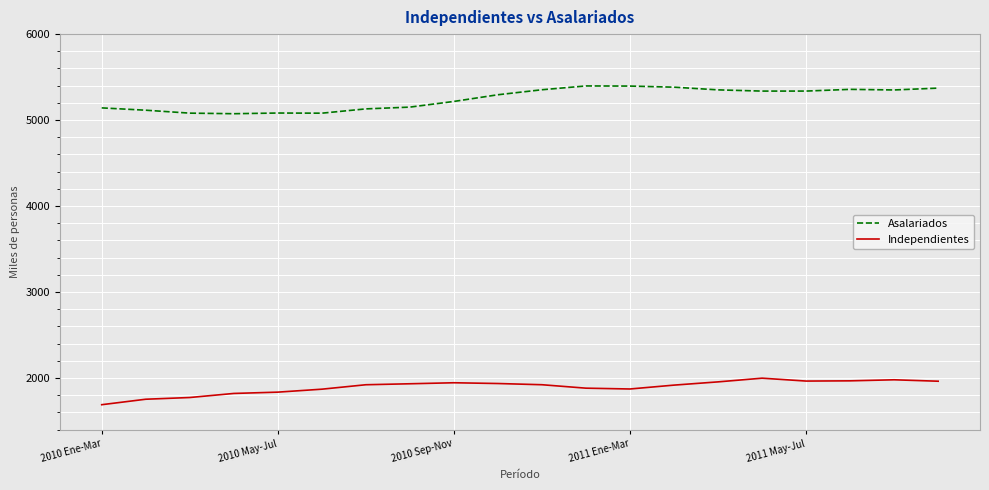

True or false: Asalariados and Independientes cross at least once.

False